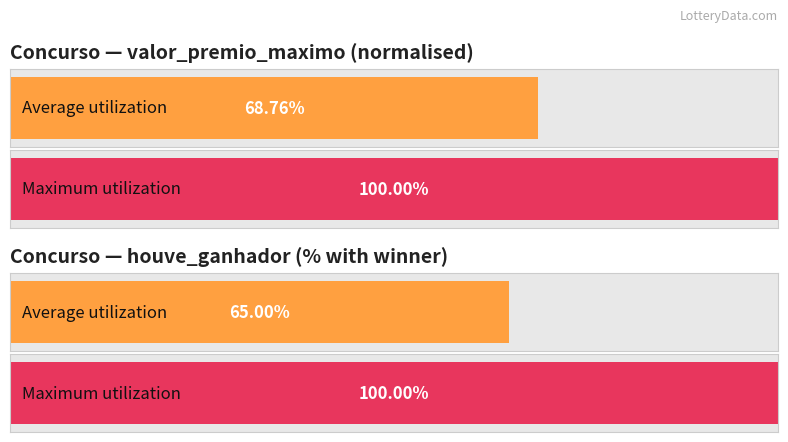

How many bars are there in each group?

2